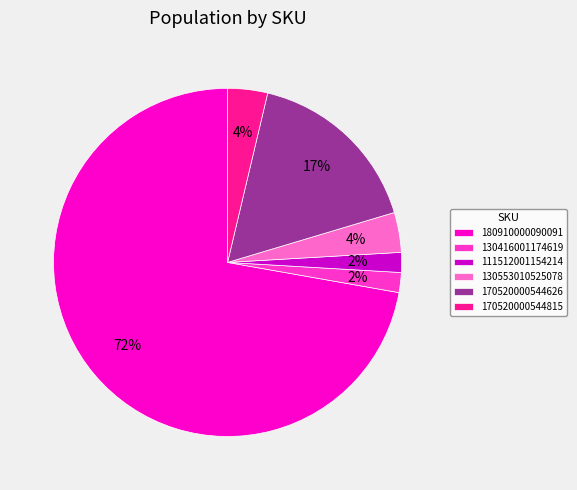

How many segments does this pie chart have?

6